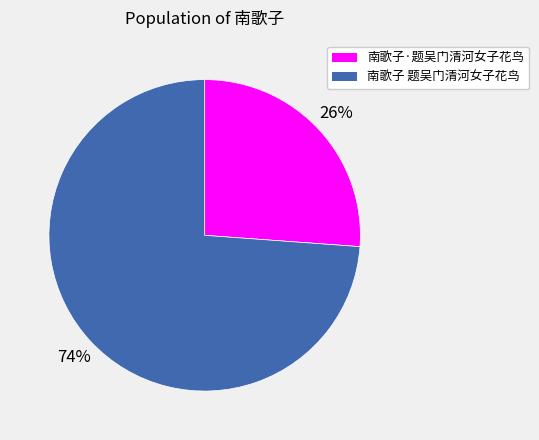

The 南歌子 题吴门清河女子花鸟 slice represents 62% of the pie. True or false?

False